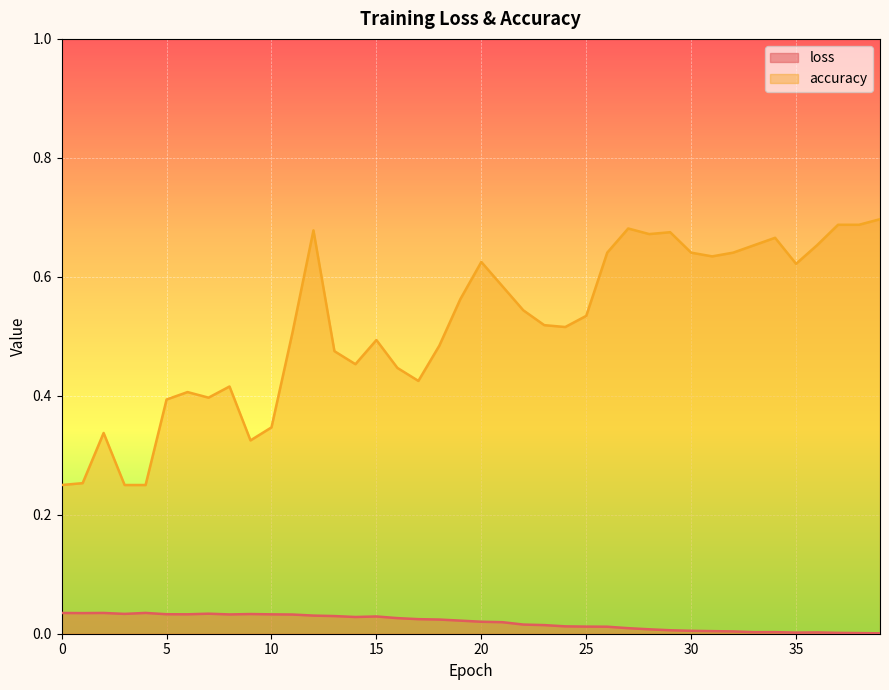

At which category is the sum across all series the highest?

12